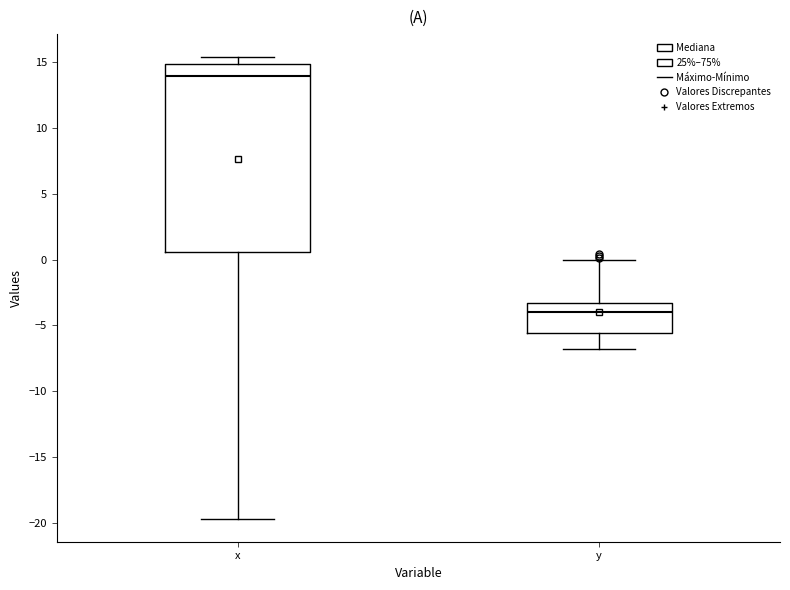

Where does the median line of the box for y sit on the y-axis? The values are not printed on the chart, so give them approximately, as read against the axis.

-4.0